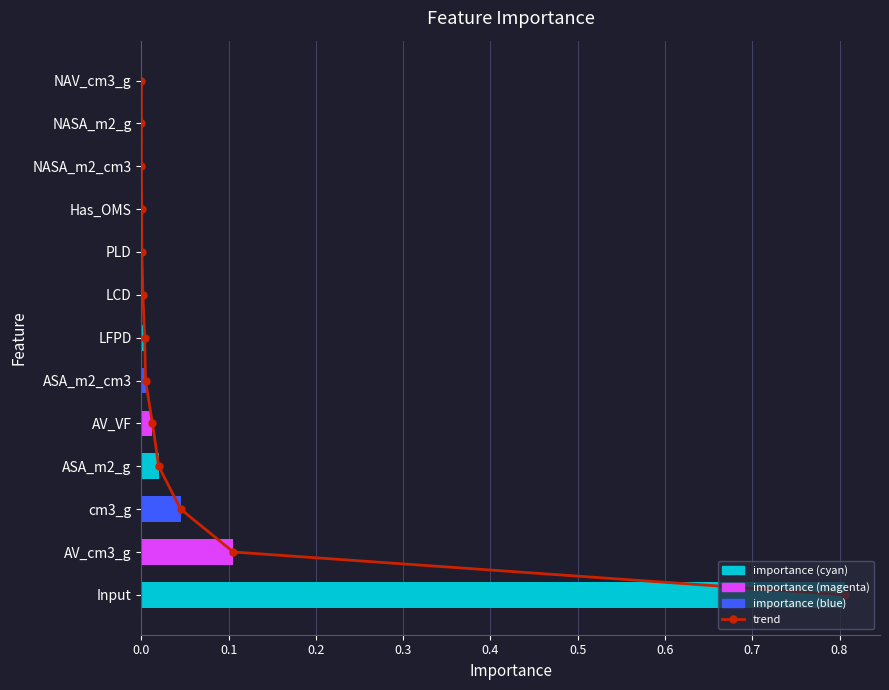

Which series has the largest range (max minus min)?

trend